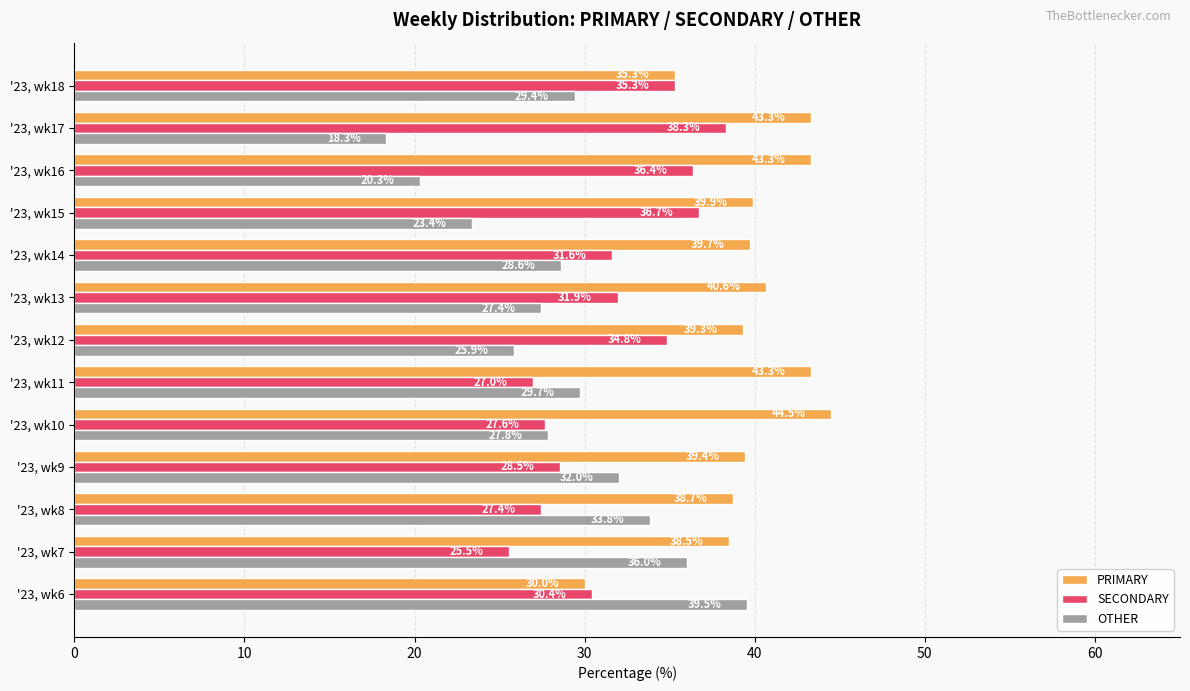

At which label is SECONDARY closest to 31?

'23, wk6